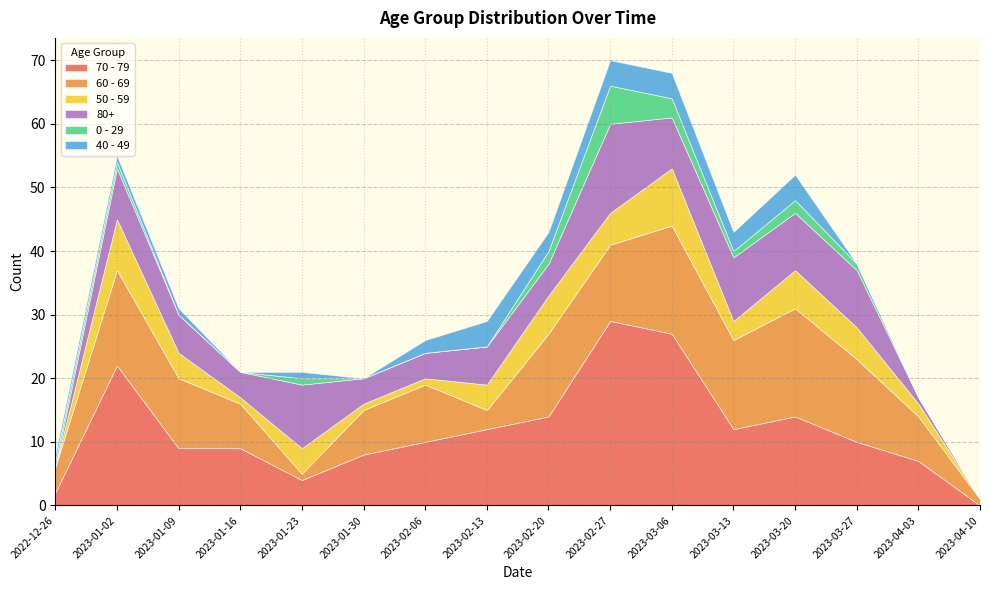

At which category does the chart reach its minimum across all series?

2023-04-10